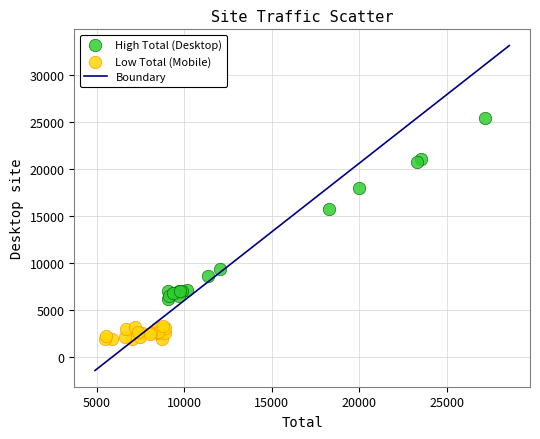

Which series has the largest Y range (max minus min)?

High Total (Desktop)